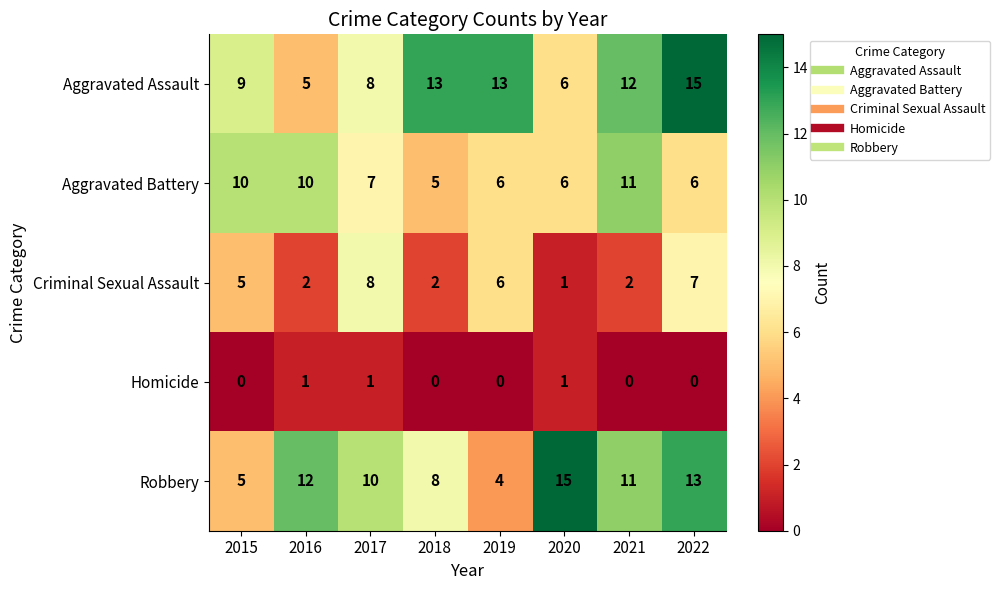

Which series changed the most between 2016 and 2022?

Aggravated Assault